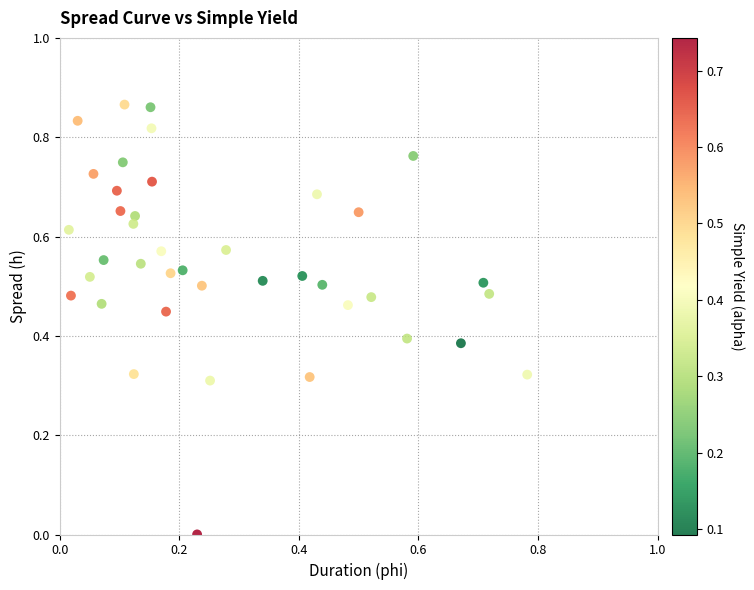

How many points are shown in the scatter plot?

40